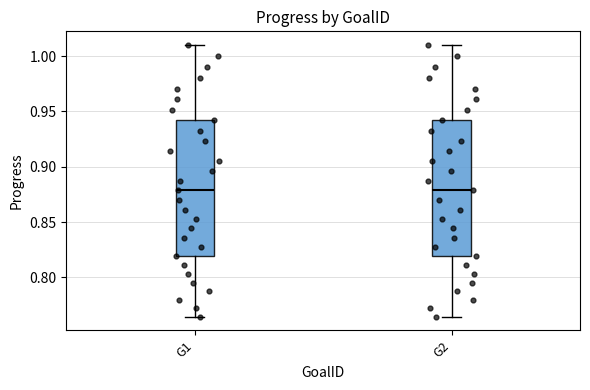

Reading left to right, transcribe this box plot: for each box, give where its median line is, the range the box spans, and where its two whiskers end, as read against the y-axis. The values are not printed on the chart, so give them approximately, as read against the axis.

G1: median 0.880, box 0.820 to 0.940, whiskers 0.765 to 1.010
G2: median 0.880, box 0.820 to 0.940, whiskers 0.765 to 1.010